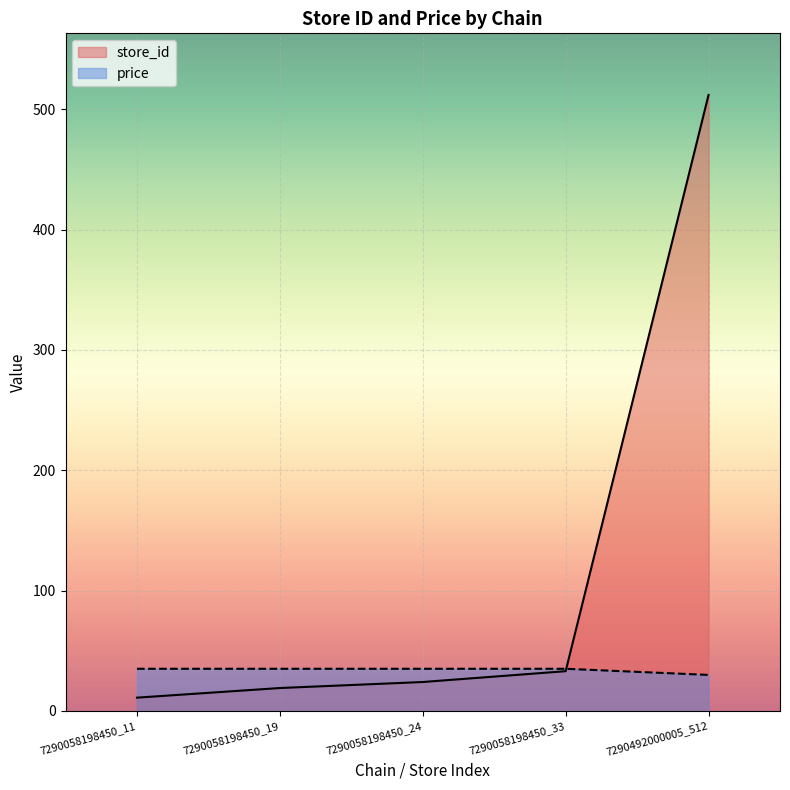

Reading left to right, extract all data points from this chart.

store_id: 11.0	19.0	24.0	33.0	512.0
price: 35.0	35.0	35.0	35.0	29.9